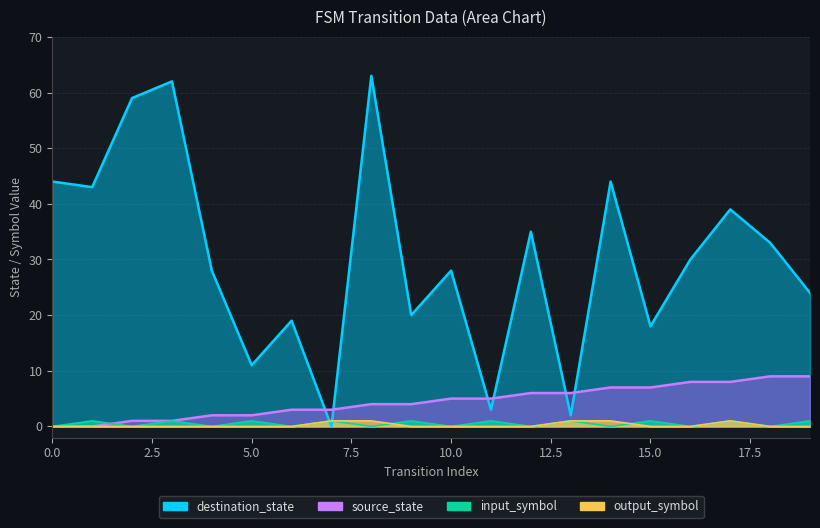

What is the value of the destination_state point at the 12th from the left?

3